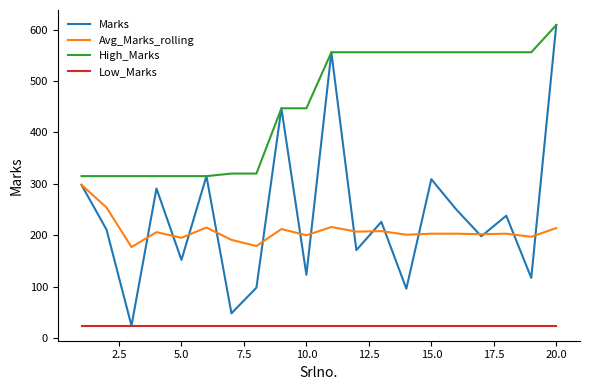

Which series has the widest spread of values?

Marks